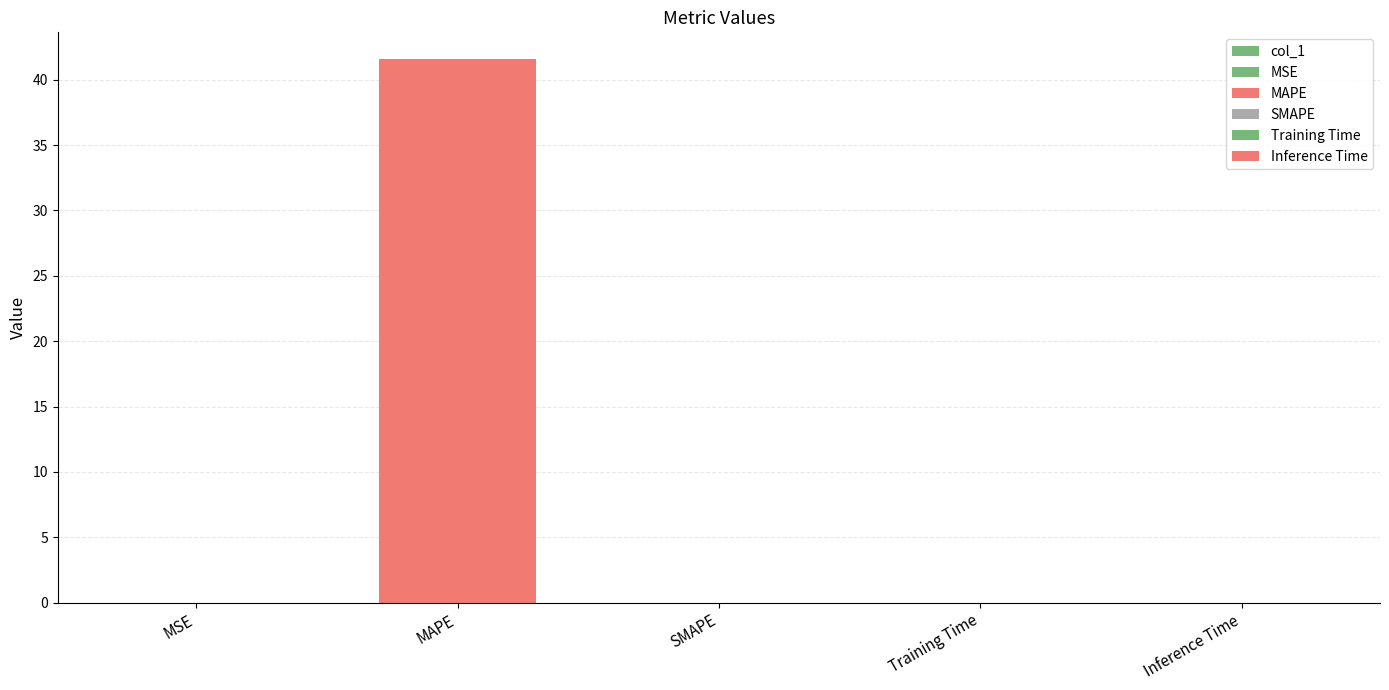

What is the greatest value displayed?

41.6